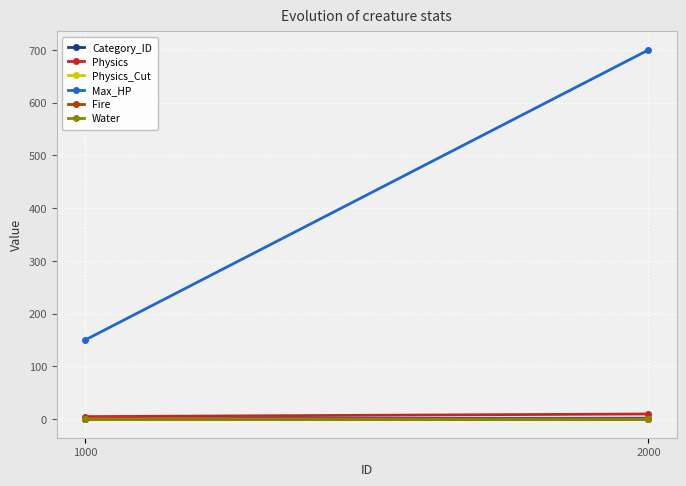

Rank the series by their maximum value, from lowest to highest.

Fire, Water, Physics_Cut, Category_ID, Physics, Max_HP